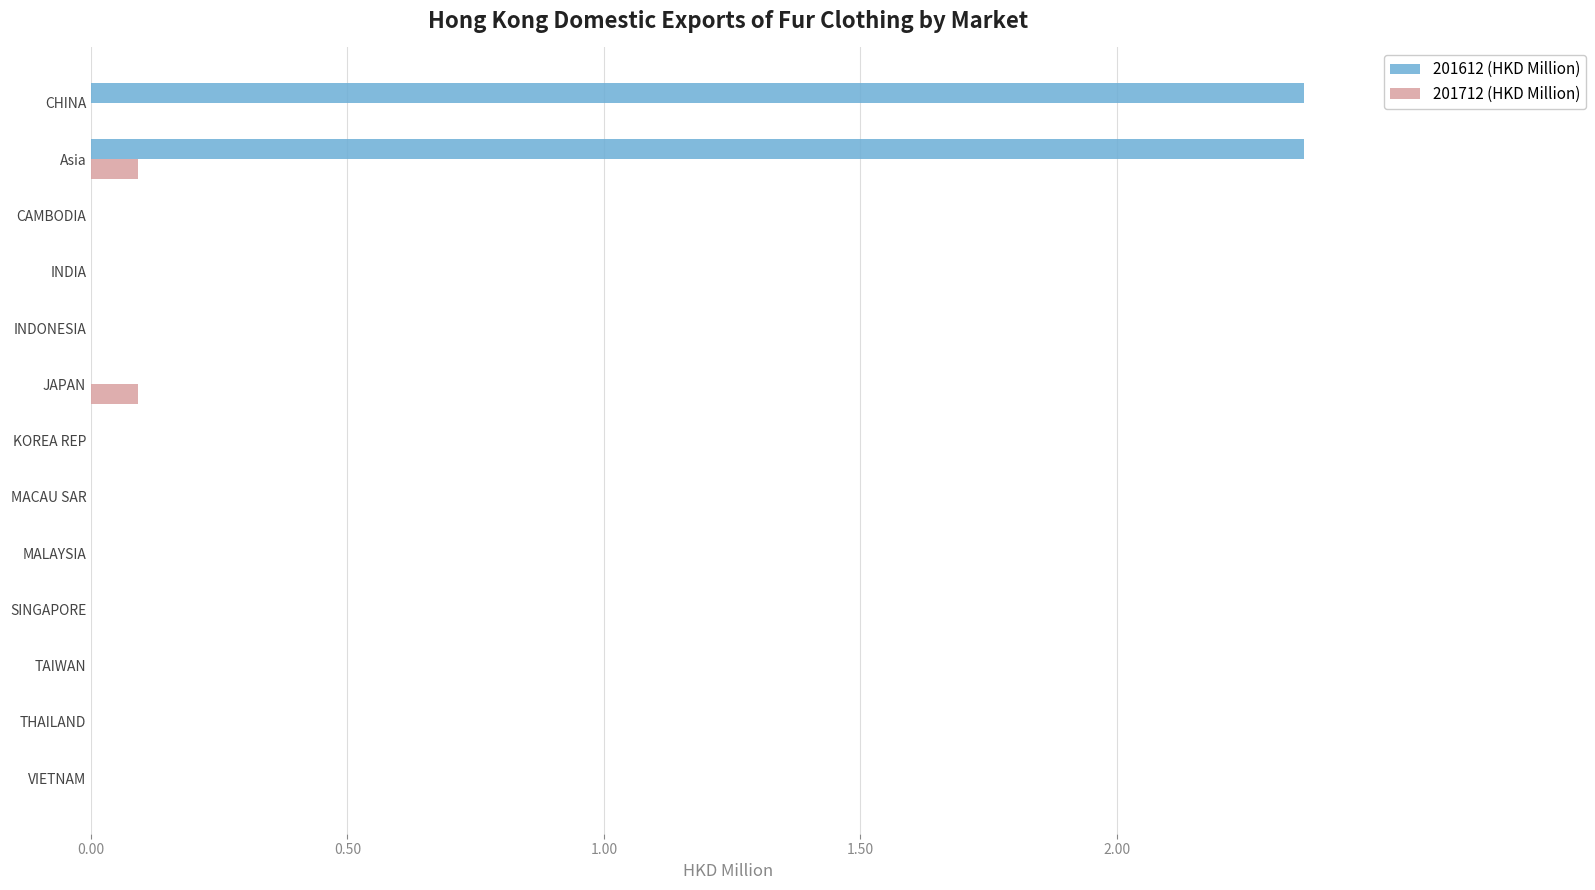

The 201612 (HKD Million) series shows 0.0 at MACAU SAR. True or false?

True